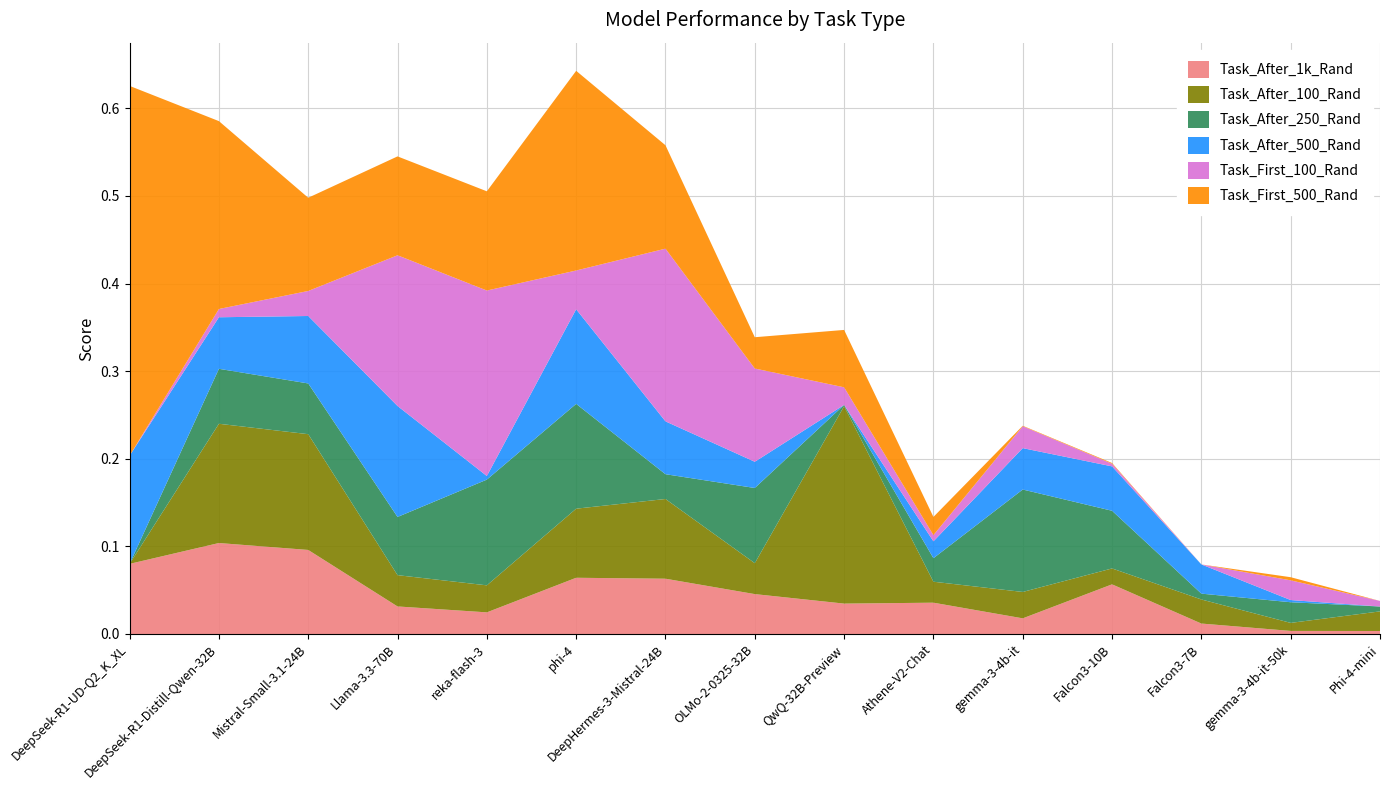

Reading left to right, list all the values displayed in this chart.

Task_After_1k_Rand: DeepSeek-R1-UD-Q2_K_XL=0.1	DeepSeek-R1-Distill-Qwen-32B=0.1	Mistral-Small-3.1-24B=0.1	Llama-3.3-70B=0.0	reka-flash-3=0.0	phi-4=0.1	DeepHermes-3-Mistral-24B=0.1	OLMo-2-0325-32B=0.0	QwQ-32B-Preview=0.0	Athene-V2-Chat=0.0	gemma-3-4b-it=0.0	Falcon3-10B=0.1	Falcon3-7B=0.0	gemma-3-4b-it-50k=0.0	Phi-4-mini=0.0
Task_After_100_Rand: DeepSeek-R1-UD-Q2_K_XL=0.0	DeepSeek-R1-Distill-Qwen-32B=0.1	Mistral-Small-3.1-24B=0.1	Llama-3.3-70B=0.0	reka-flash-3=0.0	phi-4=0.1	DeepHermes-3-Mistral-24B=0.1	OLMo-2-0325-32B=0.0	QwQ-32B-Preview=0.2	Athene-V2-Chat=0.0	gemma-3-4b-it=0.0	Falcon3-10B=0.0	Falcon3-7B=0.0	gemma-3-4b-it-50k=0.0	Phi-4-mini=0.0
Task_After_250_Rand: DeepSeek-R1-UD-Q2_K_XL=0.0	DeepSeek-R1-Distill-Qwen-32B=0.1	Mistral-Small-3.1-24B=0.1	Llama-3.3-70B=0.1	reka-flash-3=0.1	phi-4=0.1	DeepHermes-3-Mistral-24B=0.0	OLMo-2-0325-32B=0.1	QwQ-32B-Preview=0.0	Athene-V2-Chat=0.0	gemma-3-4b-it=0.1	Falcon3-10B=0.1	Falcon3-7B=0.0	gemma-3-4b-it-50k=0.0	Phi-4-mini=0.0
Task_After_500_Rand: DeepSeek-R1-UD-Q2_K_XL=0.1	DeepSeek-R1-Distill-Qwen-32B=0.1	Mistral-Small-3.1-24B=0.1	Llama-3.3-70B=0.1	reka-flash-3=0.0	phi-4=0.1	DeepHermes-3-Mistral-24B=0.1	OLMo-2-0325-32B=0.0	QwQ-32B-Preview=0.0	Athene-V2-Chat=0.0	gemma-3-4b-it=0.0	Falcon3-10B=0.1	Falcon3-7B=0.0	gemma-3-4b-it-50k=0.0	Phi-4-mini=0.0
Task_First_100_Rand: DeepSeek-R1-UD-Q2_K_XL=0.0	DeepSeek-R1-Distill-Qwen-32B=0.0	Mistral-Small-3.1-24B=0.0	Llama-3.3-70B=0.2	reka-flash-3=0.2	phi-4=0.0	DeepHermes-3-Mistral-24B=0.2	OLMo-2-0325-32B=0.1	QwQ-32B-Preview=0.0	Athene-V2-Chat=0.0	gemma-3-4b-it=0.0	Falcon3-10B=0.0	Falcon3-7B=0.0	gemma-3-4b-it-50k=0.0	Phi-4-mini=0.0
Task_First_500_Rand: DeepSeek-R1-UD-Q2_K_XL=0.4	DeepSeek-R1-Distill-Qwen-32B=0.2	Mistral-Small-3.1-24B=0.1	Llama-3.3-70B=0.1	reka-flash-3=0.1	phi-4=0.2	DeepHermes-3-Mistral-24B=0.1	OLMo-2-0325-32B=0.0	QwQ-32B-Preview=0.1	Athene-V2-Chat=0.0	gemma-3-4b-it=0.0	Falcon3-10B=0.0	Falcon3-7B=0.0	gemma-3-4b-it-50k=0.0	Phi-4-mini=0.0